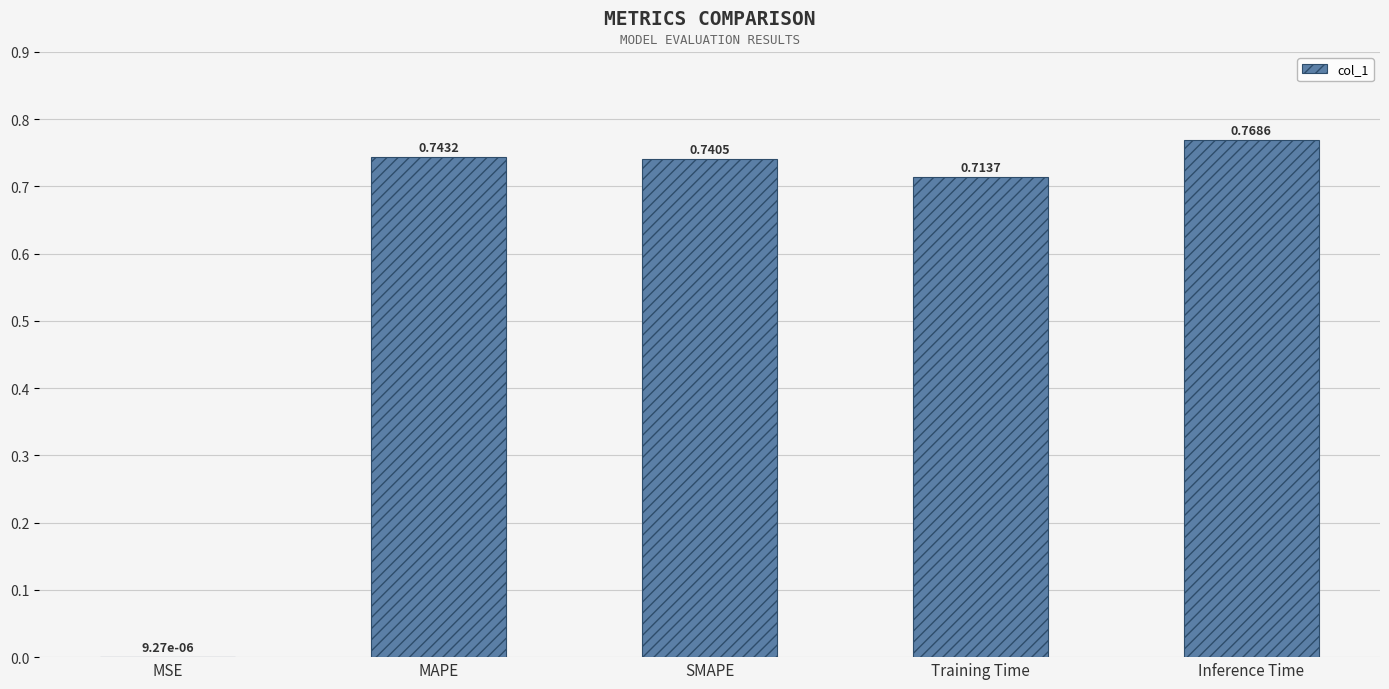

Which has a higher value, Inference Time or SMAPE?

Inference Time